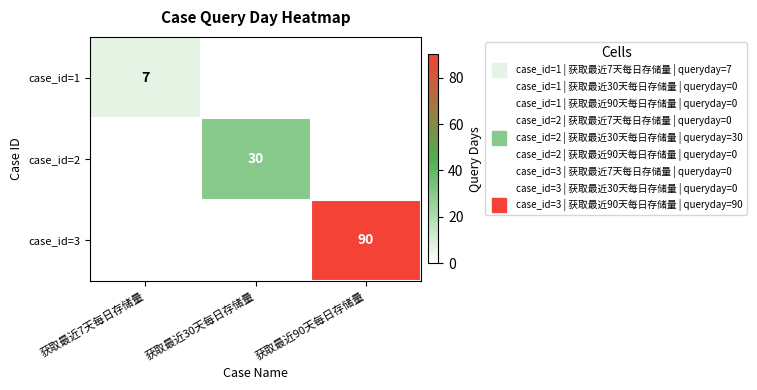

The case_id=2 series shows 18 at 获取最近90天每日存储量. True or false?

False